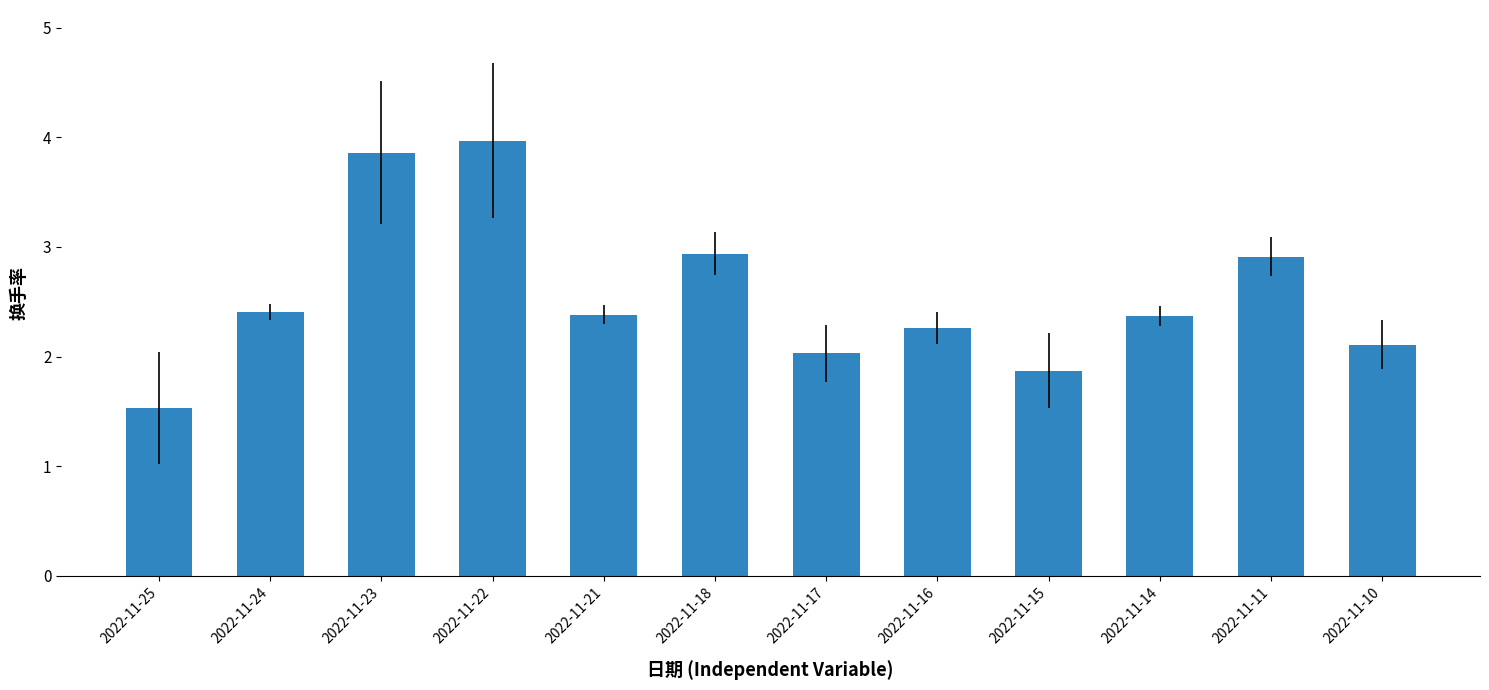

What is the value of the 5th bar from the left?

2.4